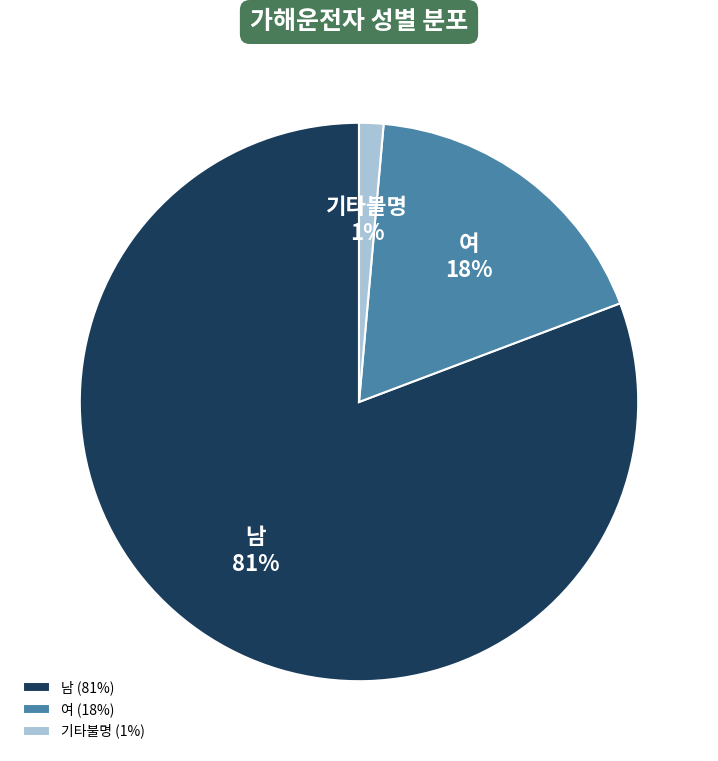

What is the majority slice?

남